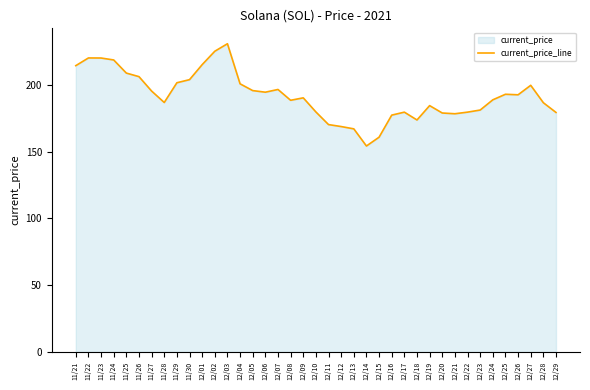

Where does the data first go above 190?

11/21